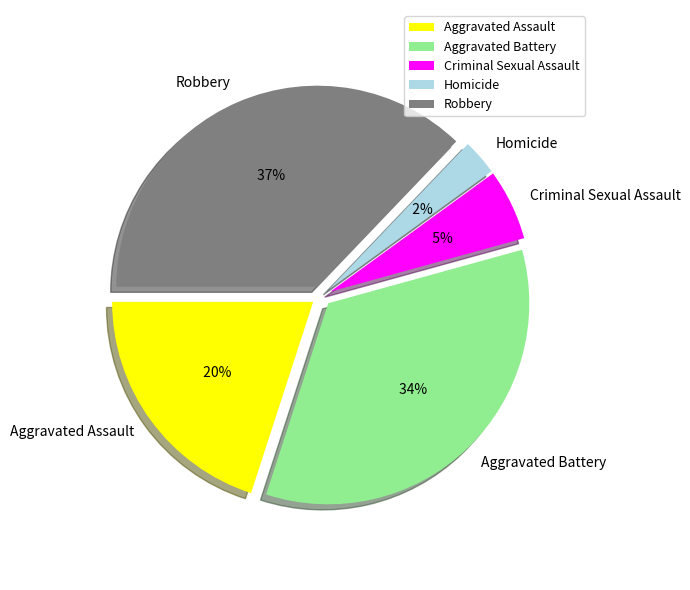

How many segments does this pie chart have?

5